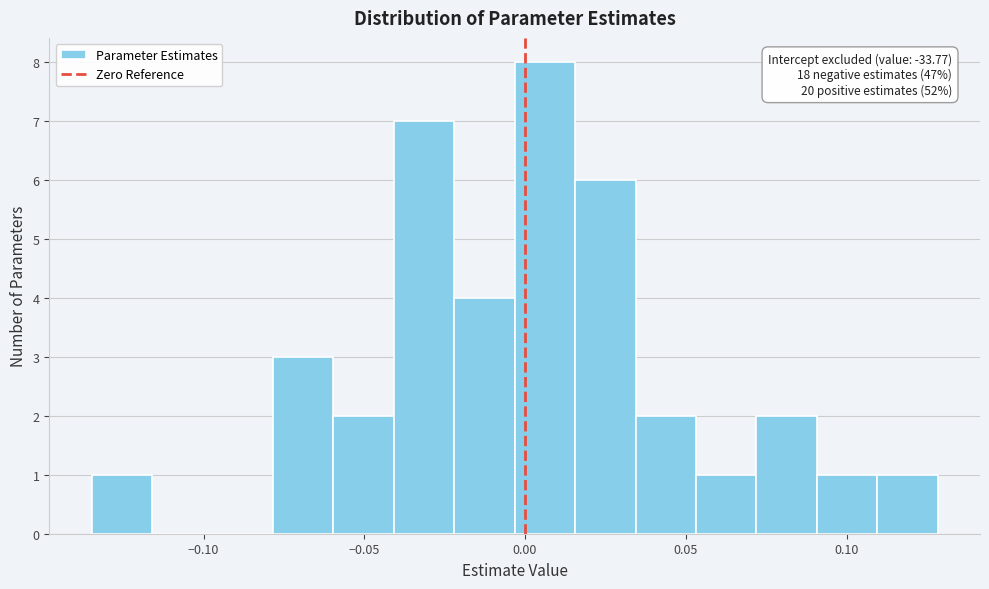

Around what value on the x-axis is the tallest bar? Give the approximate position of its centre, as read against the axis.

0.005